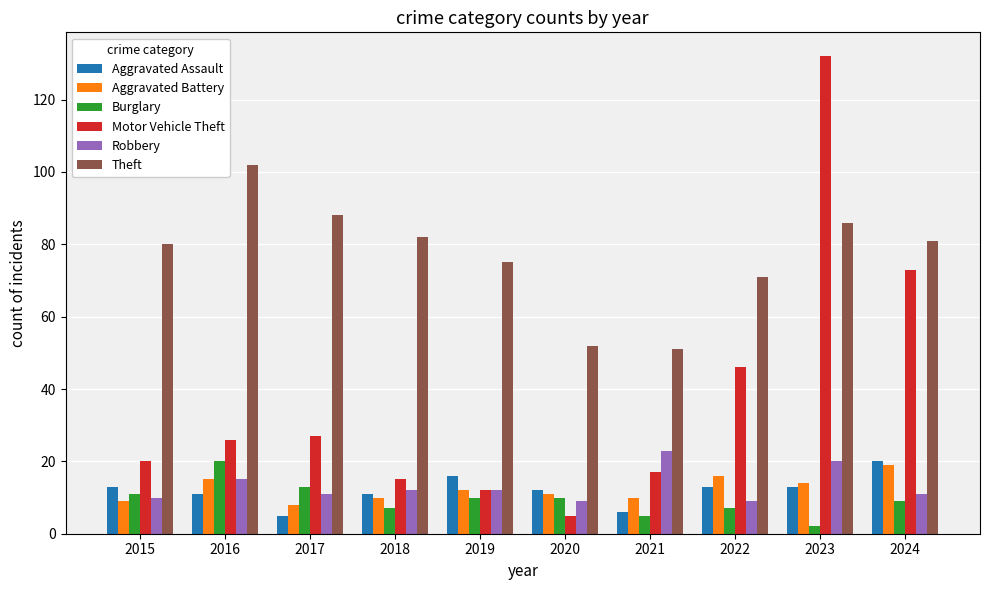

How many values in the Theft series are below 81?

5